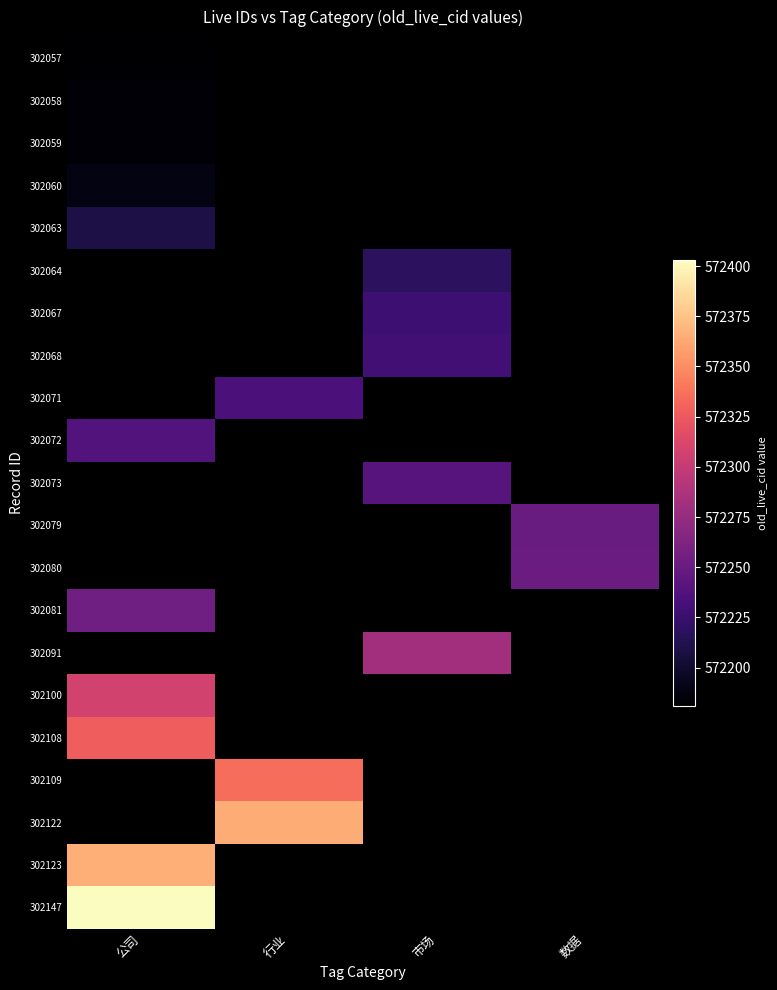

What is the total value across all series at 市场?

2861195